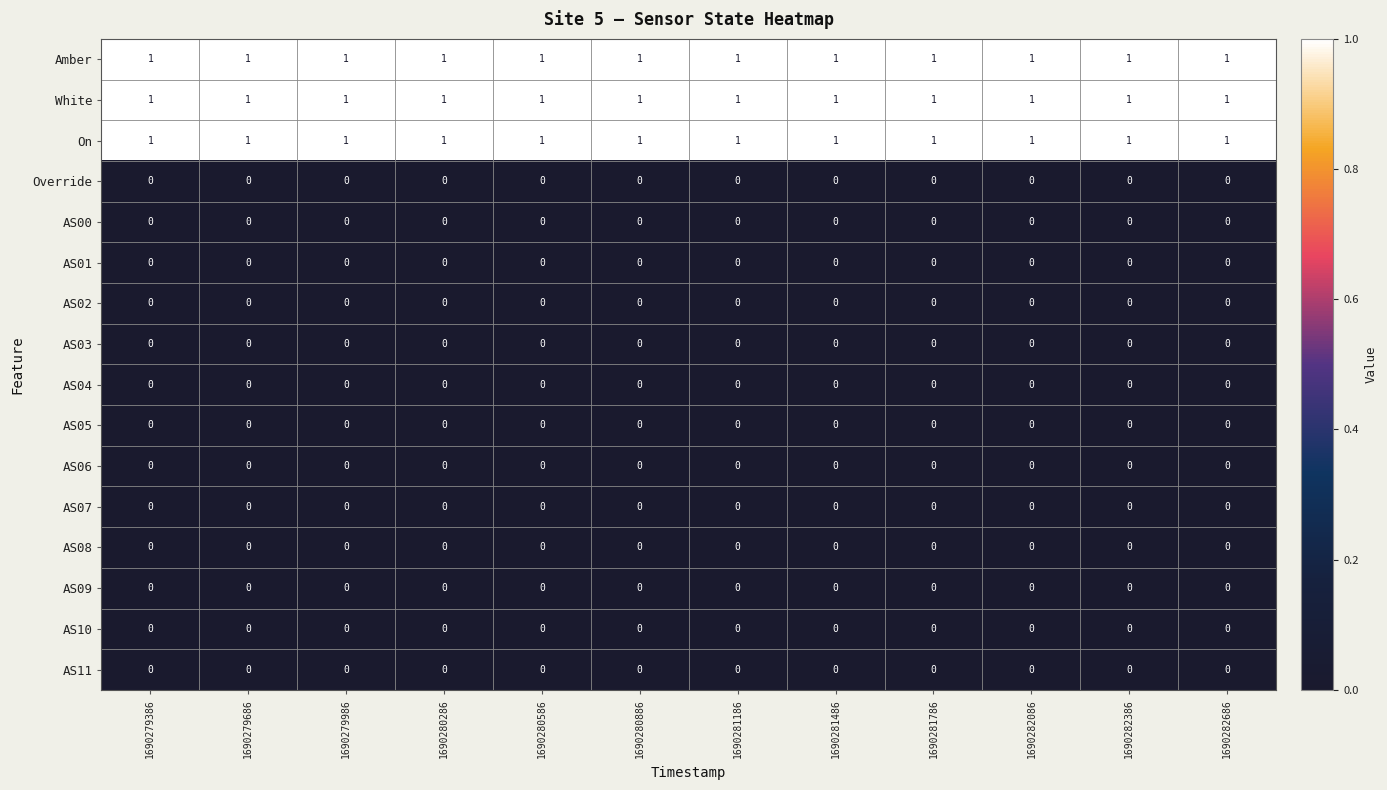

The Override series shows 0 at 1690280286. True or false?

True